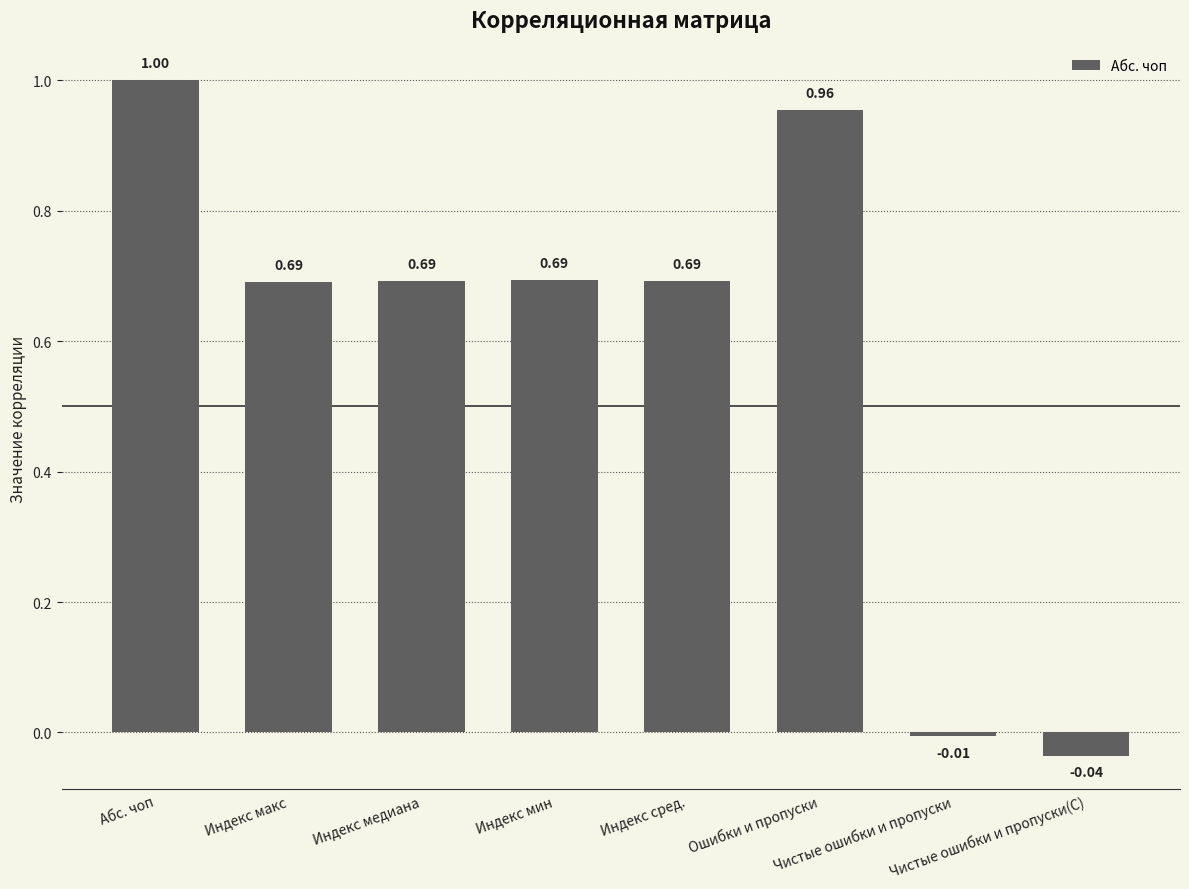

How many values exceed 0?

6